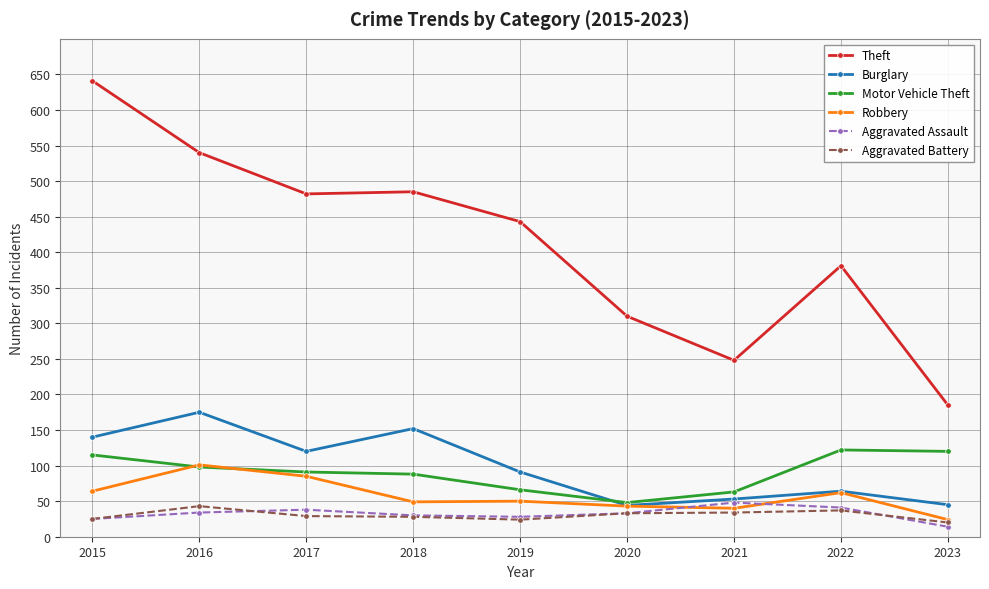

True or false: Theft and Motor Vehicle Theft intersect in this chart.

False